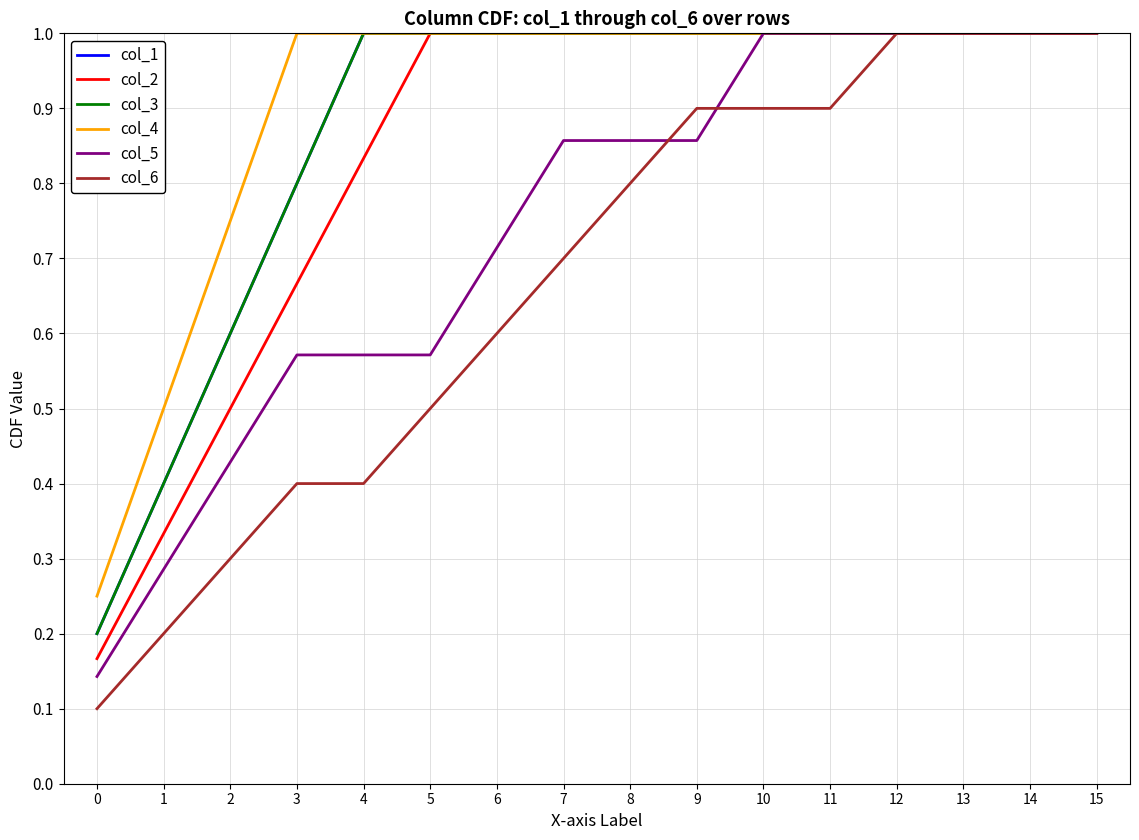

What is the difference between the highest and lowest values at 0?

0.1